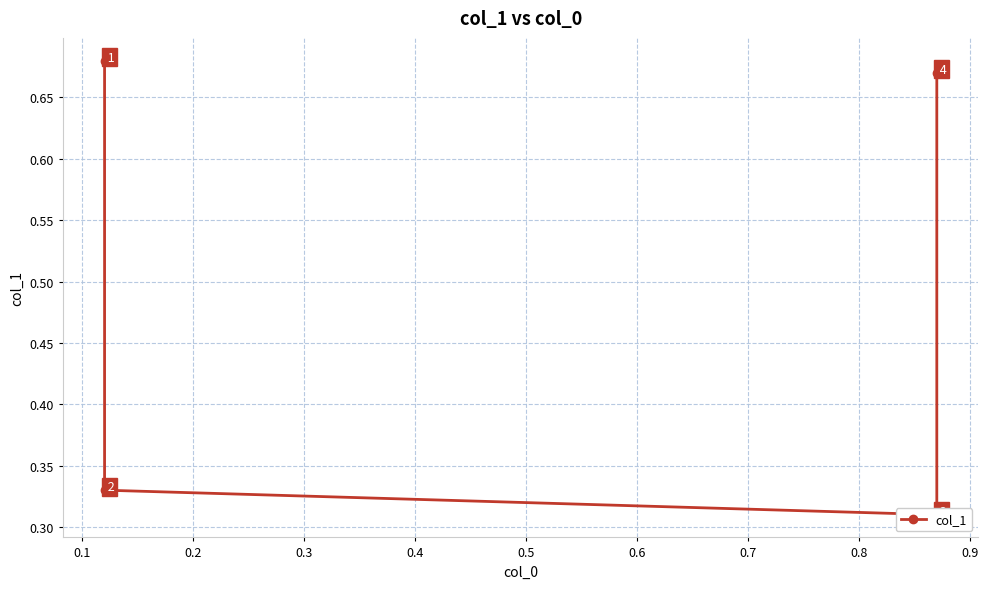

What is the value of the 4th point from the left?

0.7